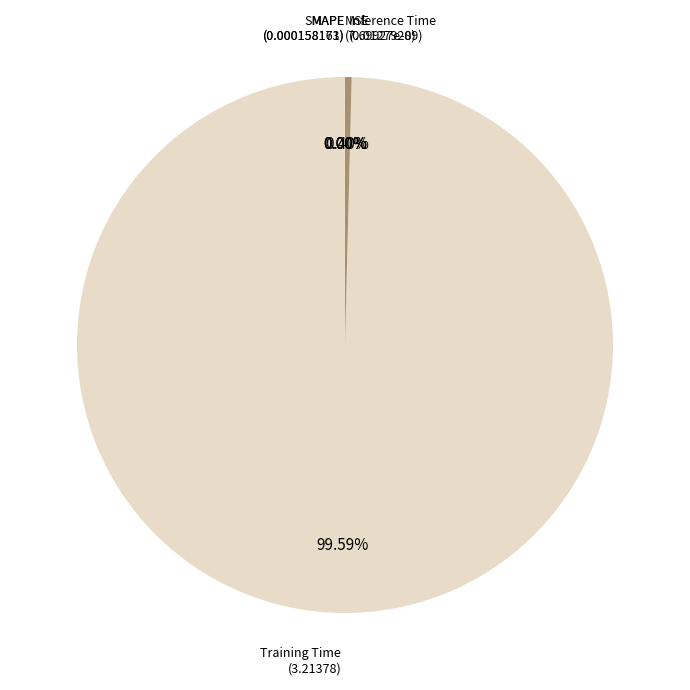

To the nearest percent, what is the difference between the largest and smallest slice percentages?

100%